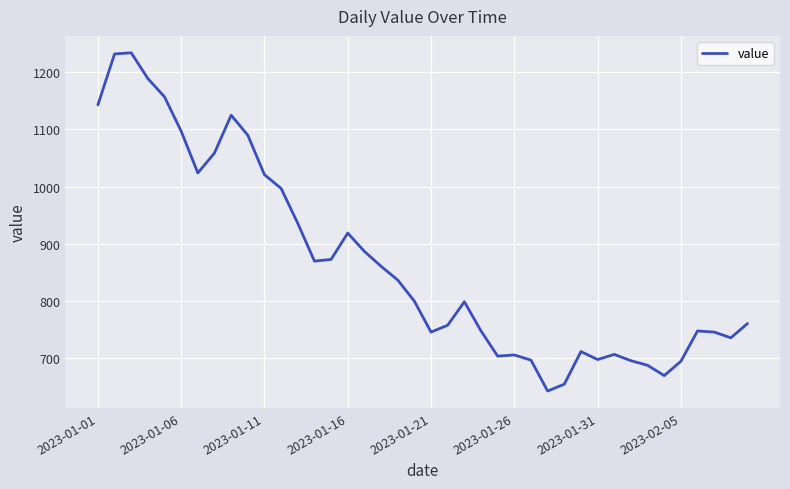

What is the greatest value displayed?

1234